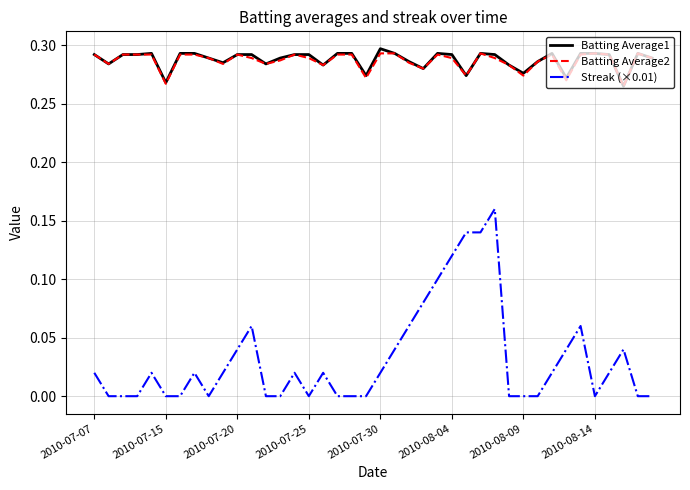

Which series has the largest range (max minus min)?

Streak (×0.01)